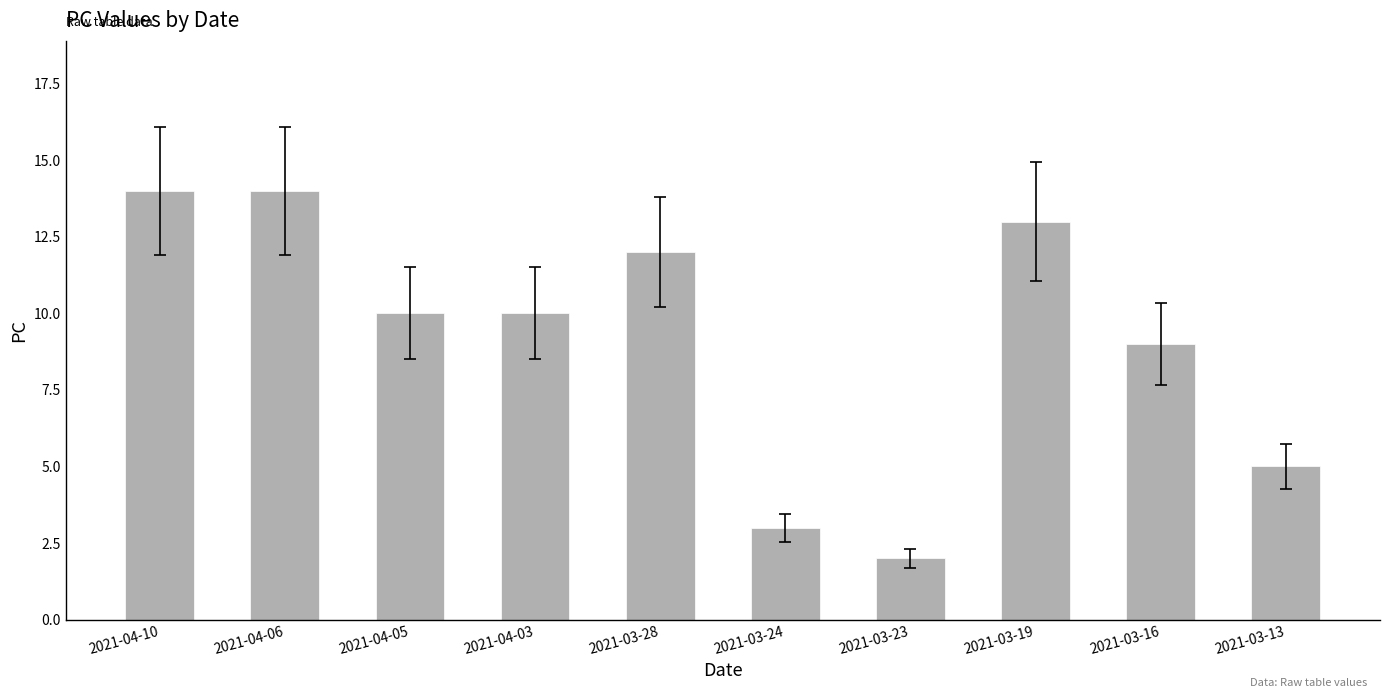

What is the change in value from 2021-03-28 to 2021-03-23?

-10